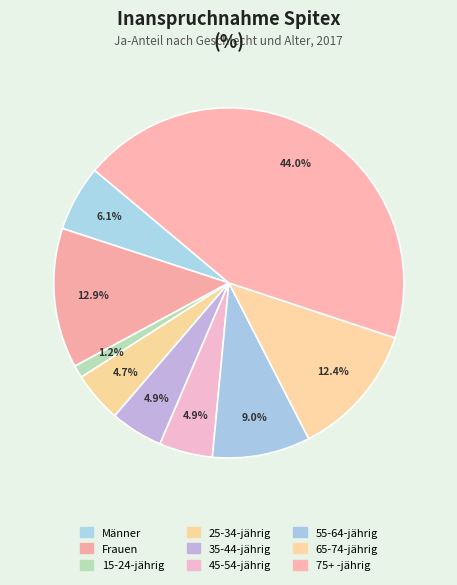

How many slices are in this pie chart?

9